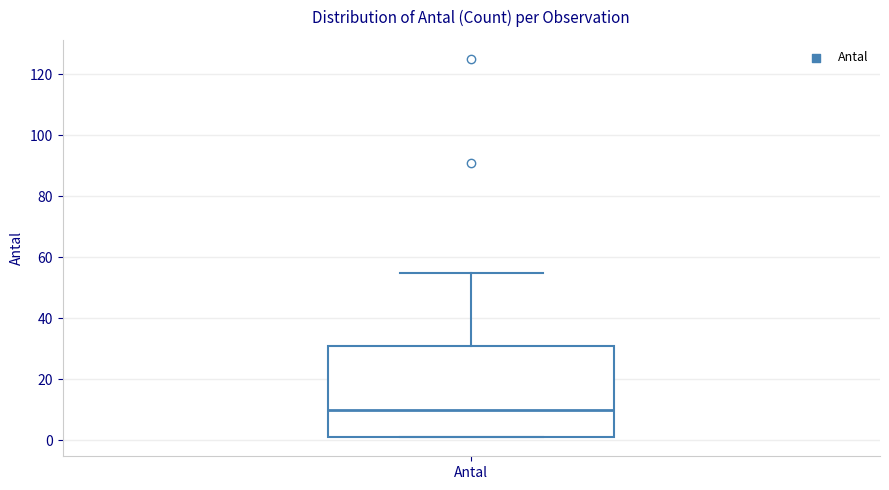

Read this box plot against the y-axis: the position of the median line, the range covered by the box, and the ends of both whiskers. The values are not printed on the chart, so give them approximately, as read against the axis.

median 10, box 2 to 32, whiskers 2 to 56